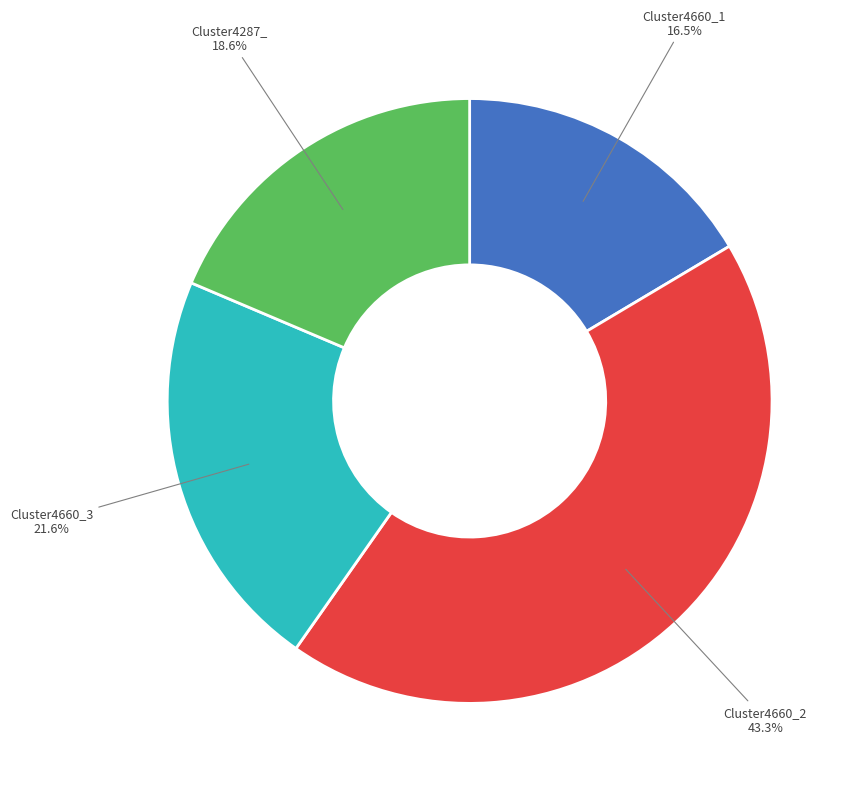

Does any single category account for the majority?

No